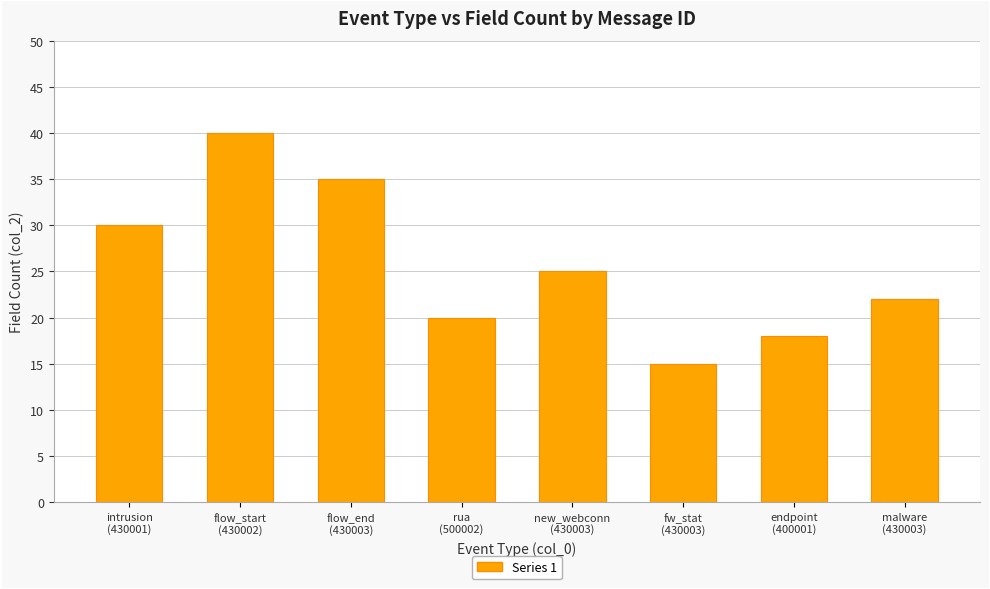

Reading left to right, what are all the values shown in this chart?

30	40	35	20	25	15	18	22